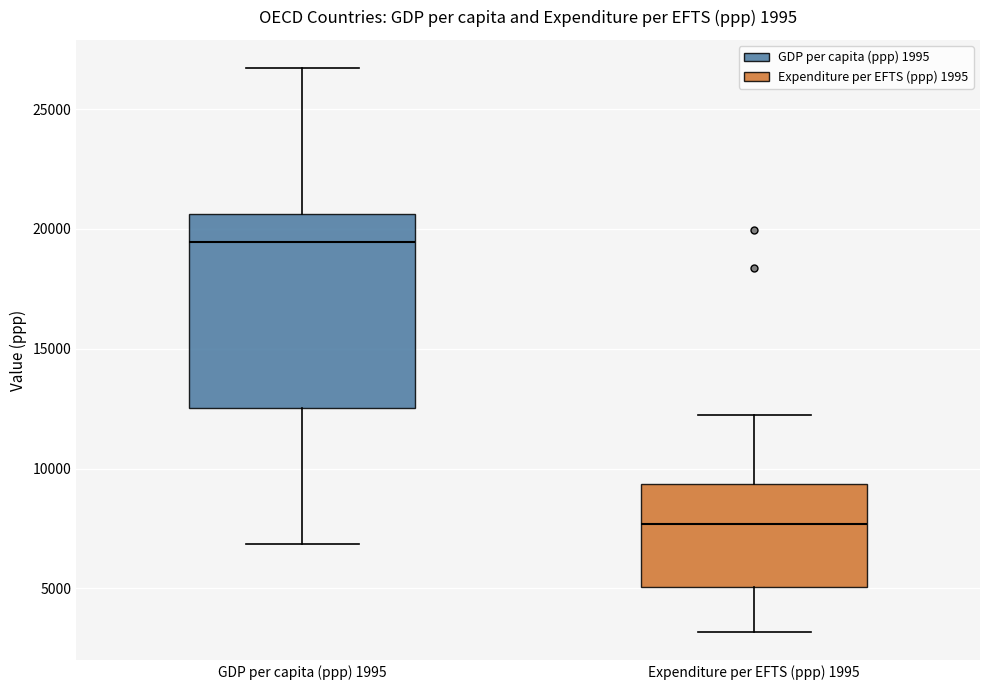

Which box's median line is the highest?

GDP per capita (ppp) 1995